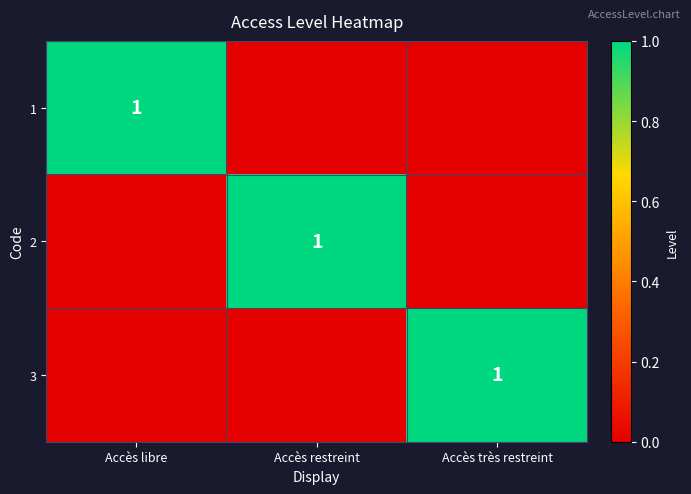

True or false: 3 has a value of 1 at Accès très restreint.

True